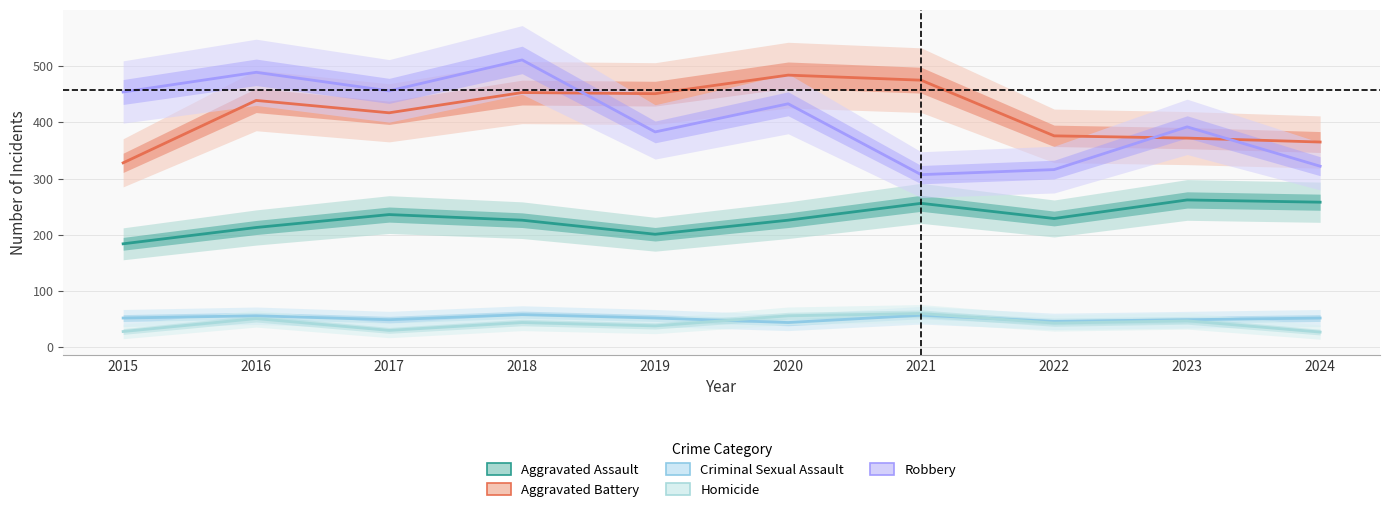

Which series changed the most between 2015 and 2020?

Aggravated Battery